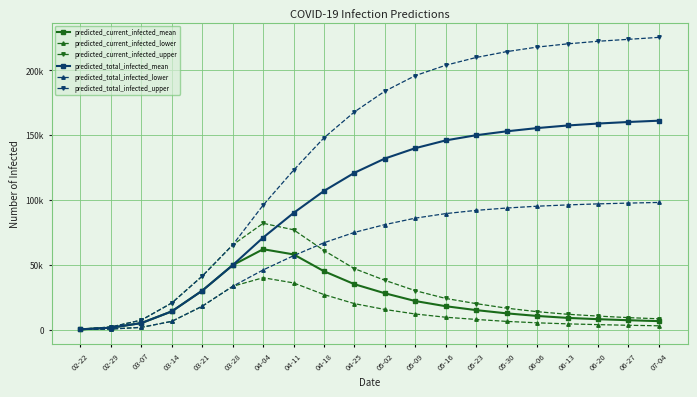

What are all the series names shown in the legend?

predicted_current_infected_mean, predicted_current_infected_lower, predicted_current_infected_upper, predicted_total_infected_mean, predicted_total_infected_lower, predicted_total_infected_upper